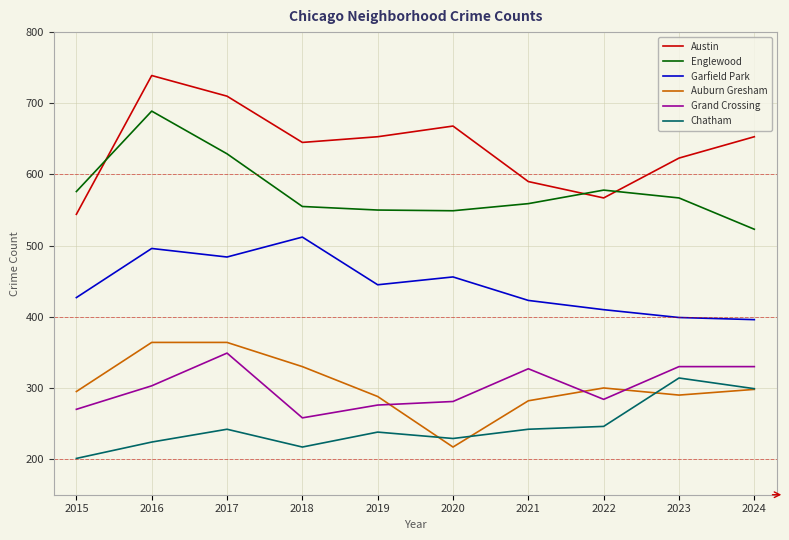

The value of Grand Crossing at 2020 is 460. True or false?

False